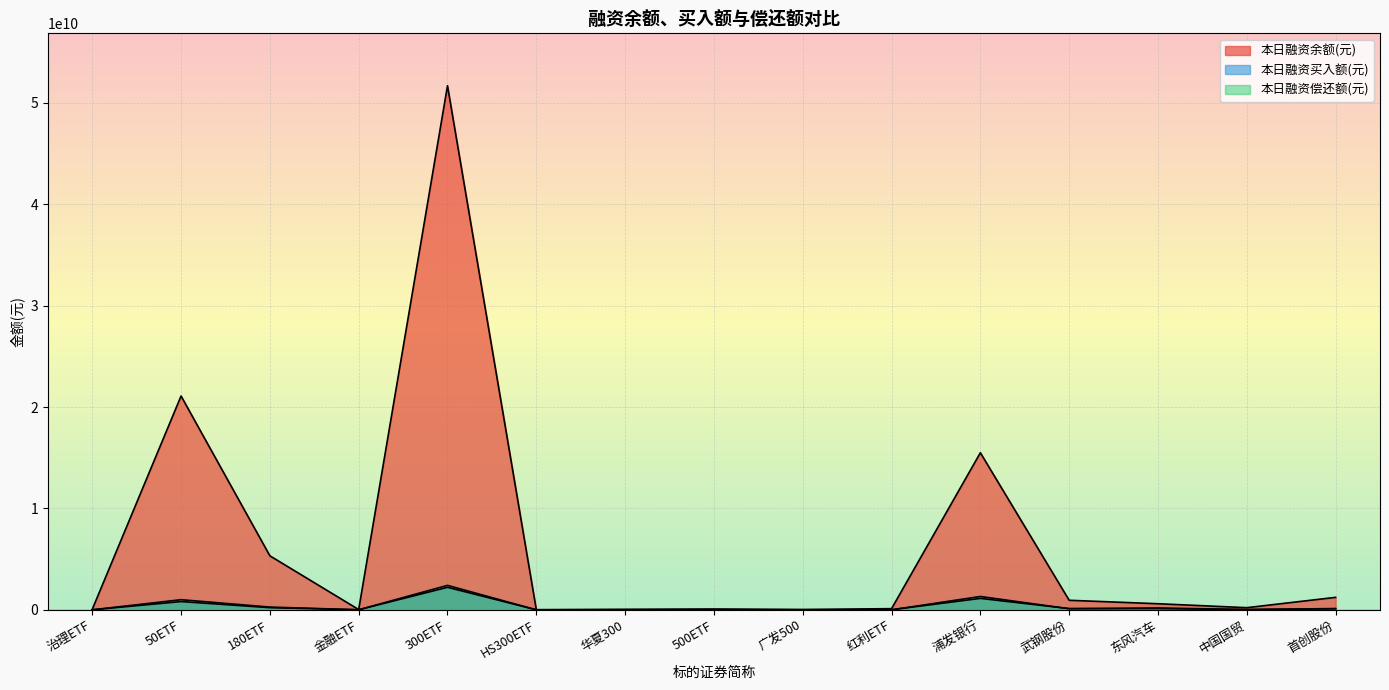

Reading left to right, extract all data points from this chart.

本日融资余额(元): 51438215	21086730852	5327504946	27201549	51684343414	14146284	49211938	80628613	34526200	116647424	15490956640	943119966	601979020	212738974	1231711970
本日融资买入额(元): 1765944	815911390	213878937	5112036	2223095041	1459546	2490024	6206835	1681397	2348068	1316412200	109654375	182739329	30020557	105043865
本日融资偿还额(元): 2182893	1000088283	271948557	6505803	2413718617	2208569	8698216	16545808	2077078	8359669	1128240711	123096708	120912857	21453944	126895360